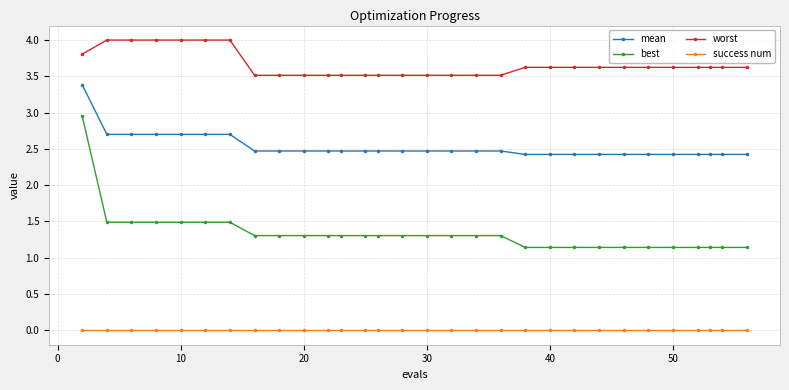

True or false: worst and success num intersect in this chart.

False